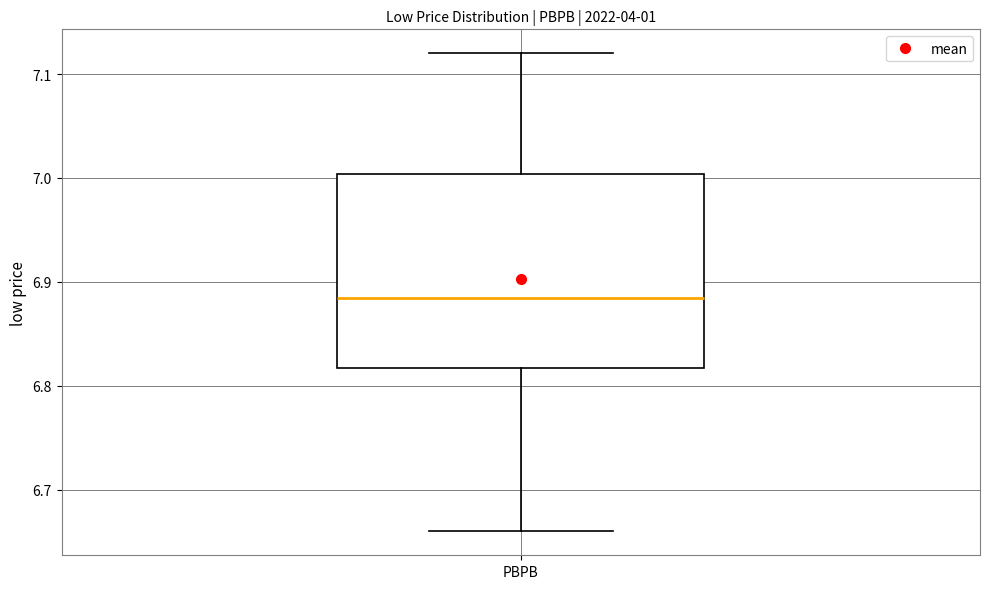

Transcribe this box plot: give where the median line is, the range the box spans, and where the two whiskers end, as read against the y-axis. The values are not printed on the chart, so give them approximately, as read against the axis.

median 6.89, box 6.82 to 7.00, whiskers 6.66 to 7.12